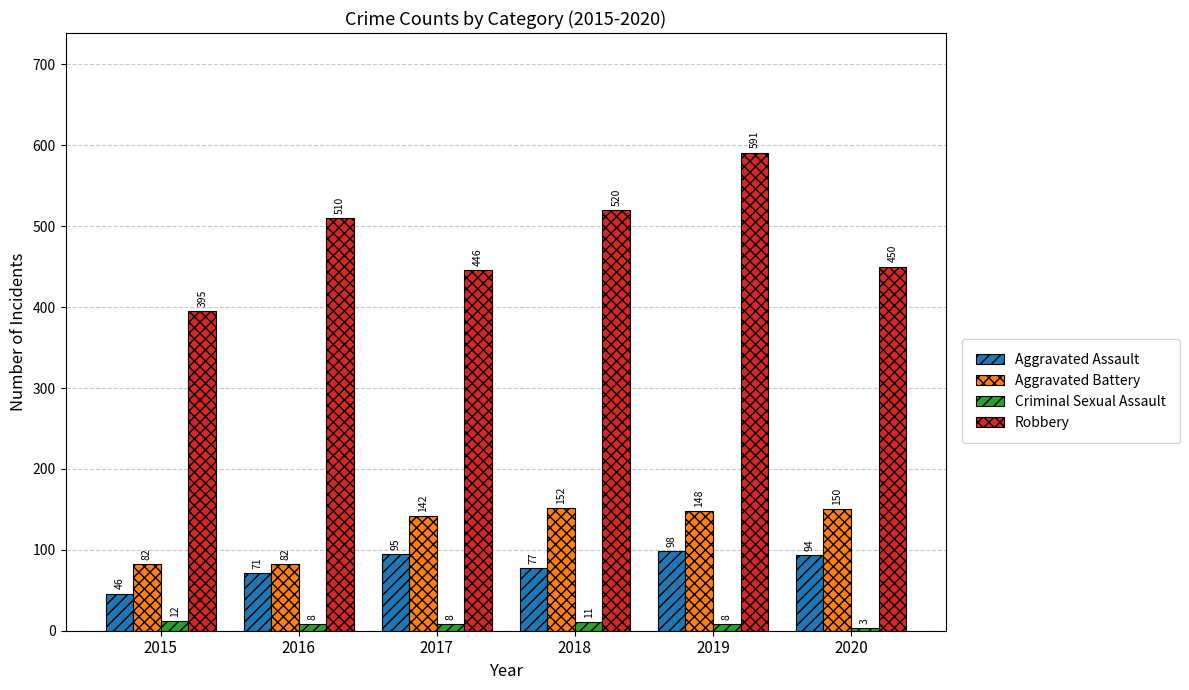

Which series changed the most between 2018 and 2020?

Robbery